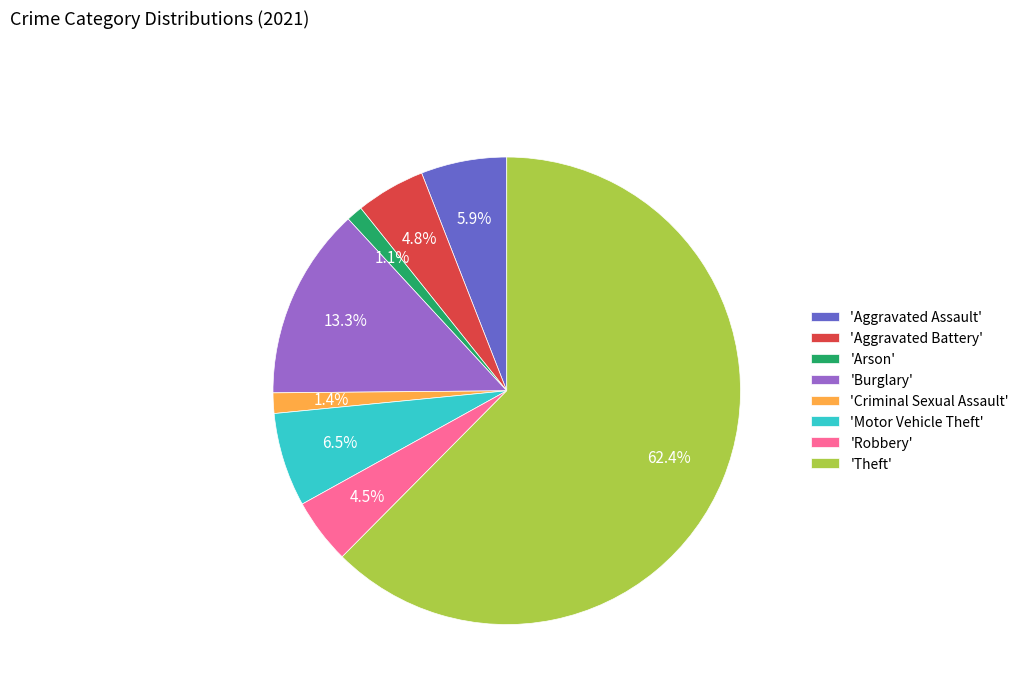

How many slices are in this pie chart?

8